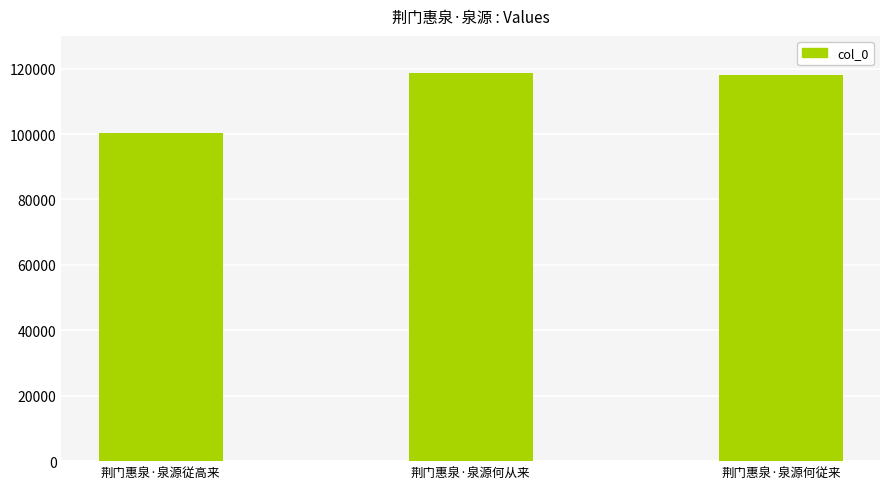

What is the minimum value shown in the chart?

100224